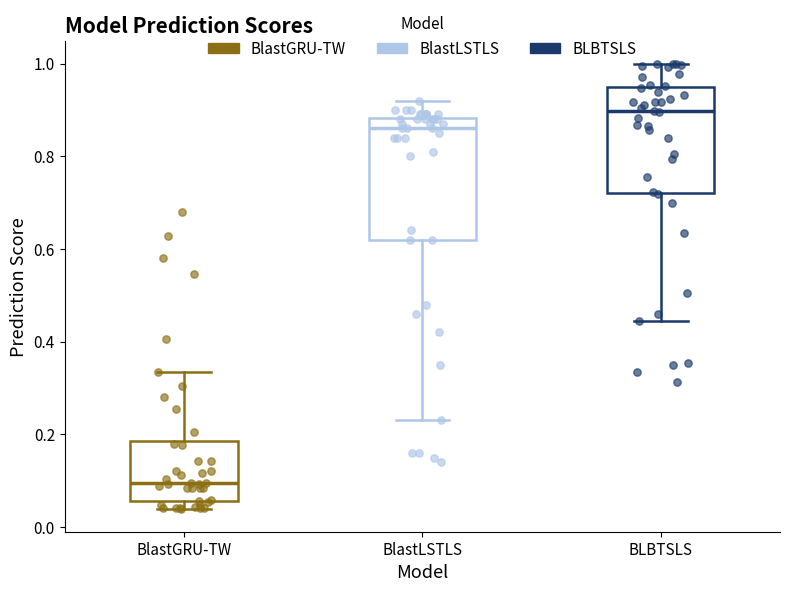

Where does the upper whisker of the box for BlastLSTLS end on the y-axis? The values are not printed on the chart, so give them approximately, as read against the axis.

0.92